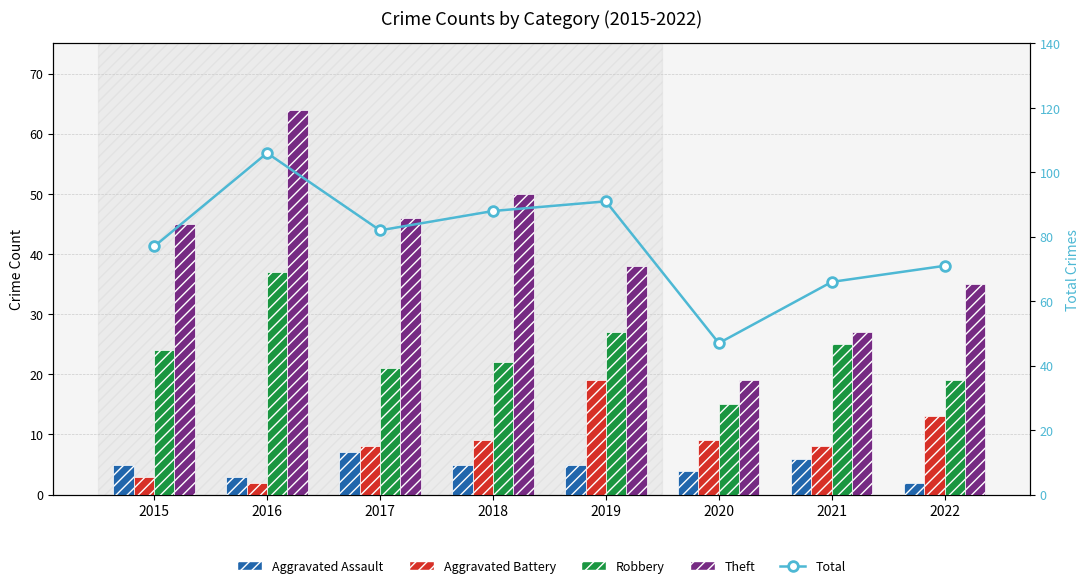

What is the value of the Robbery bar at the 6th from the left?

15